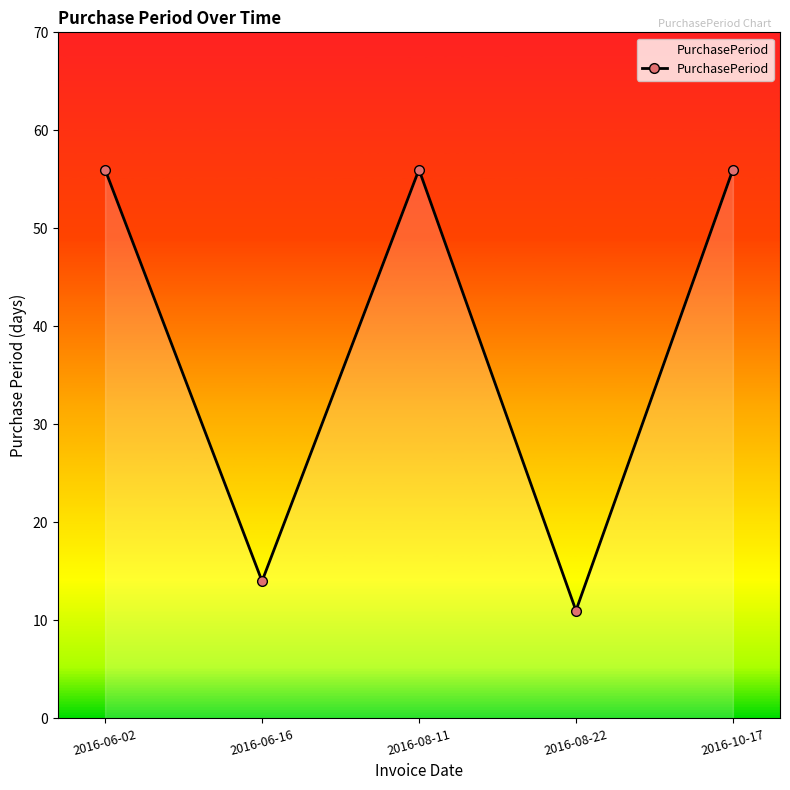

What is the maximum value shown in the chart?

56